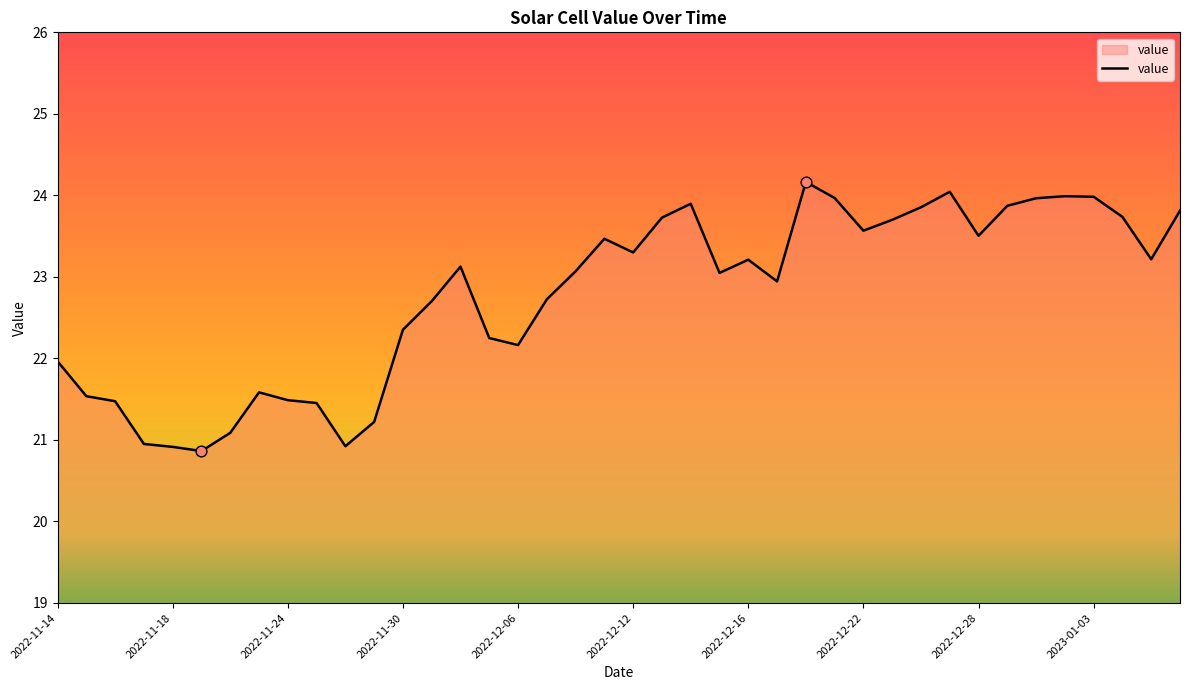

What is the greatest value displayed?

24.2